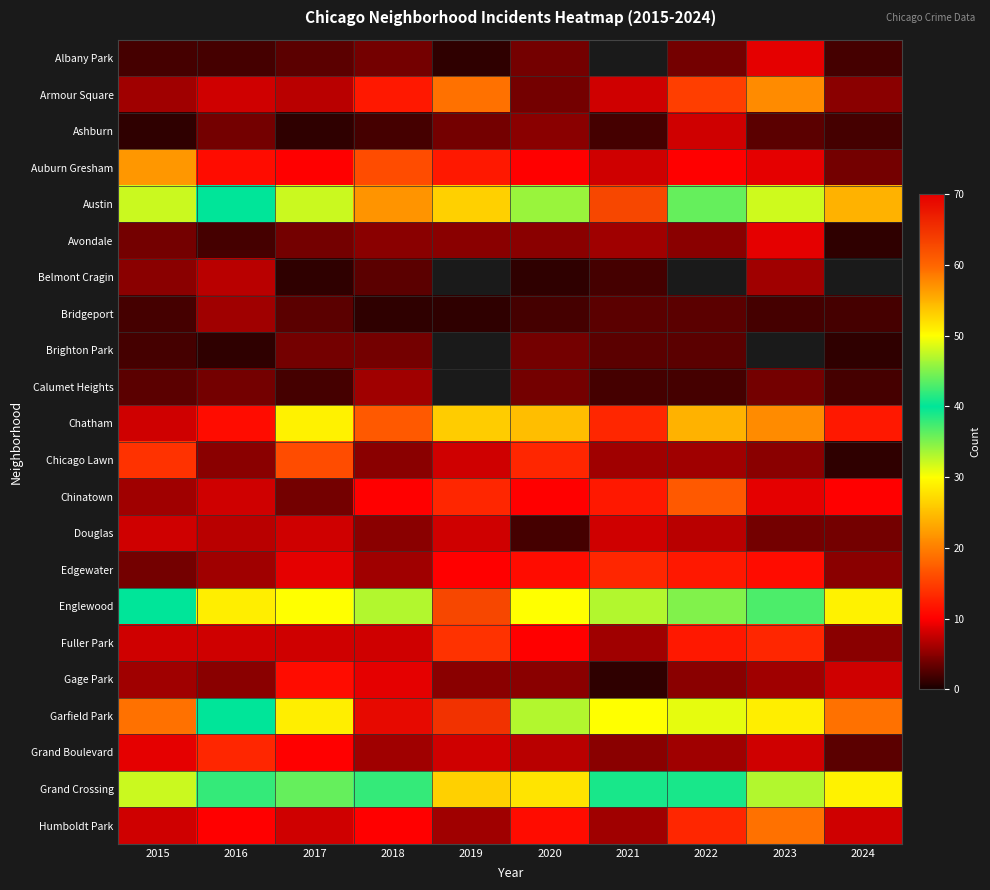

At which label is Auburn Gresham closest to 13?

2019